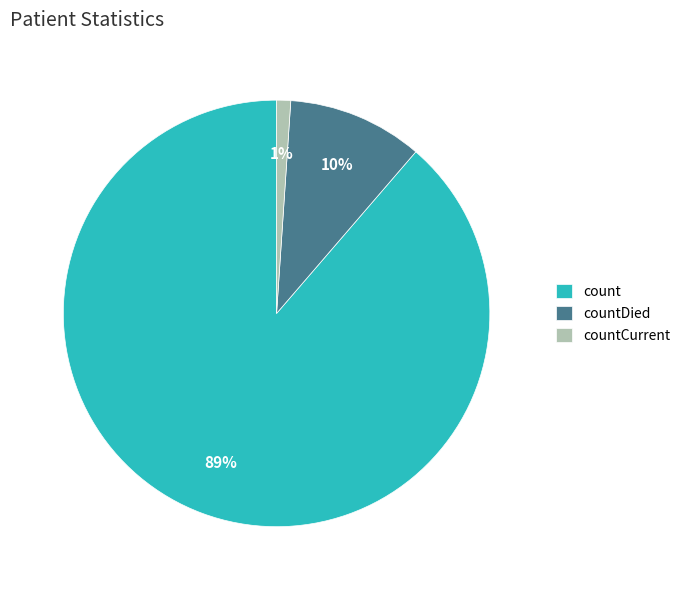

Combined, do countDied and countCurrent account for over 50%?

No